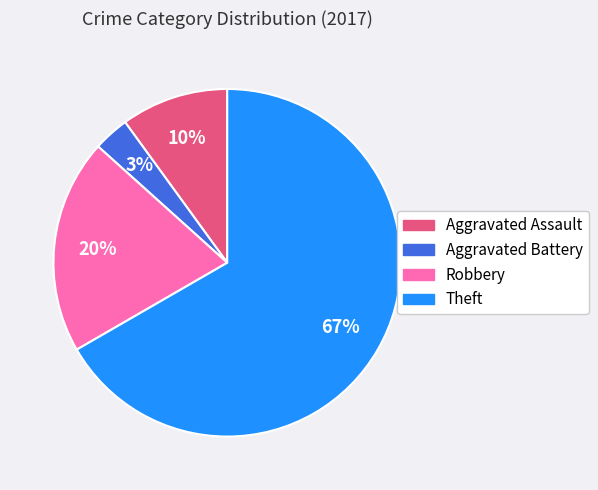

Is there a majority slice in this chart?

Yes